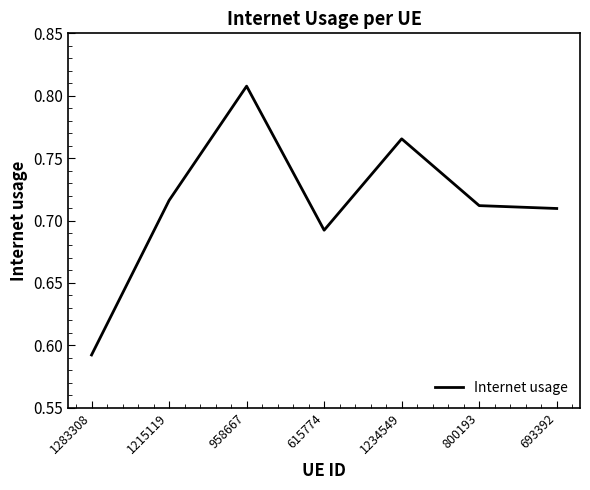

How many categories are shown in the chart?

7